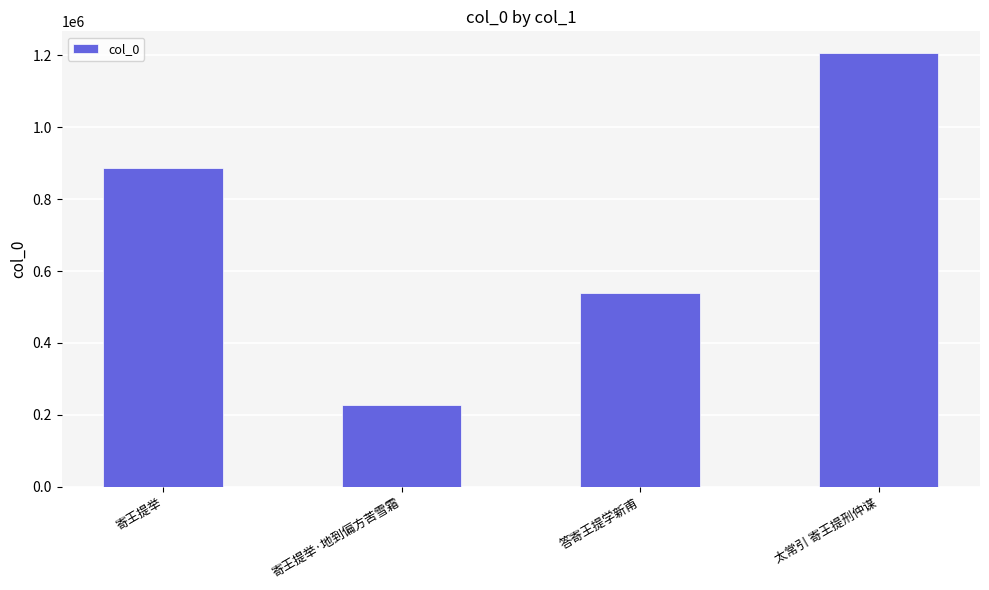

Reading right to left, extract all data points from this chart.

1206437	538419	226950	886769